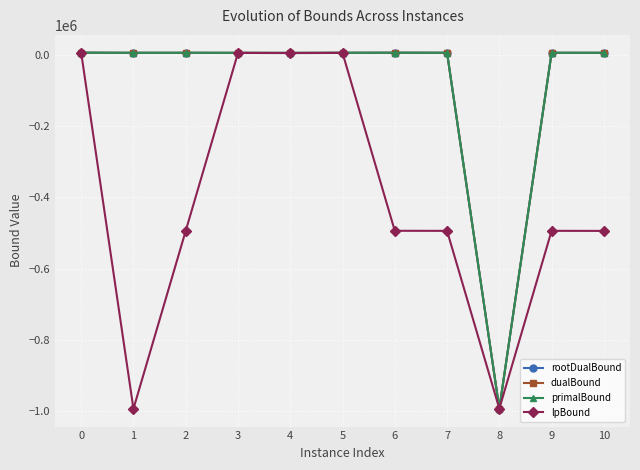

The lpBound series shows -493939.2 at 2. True or false?

True